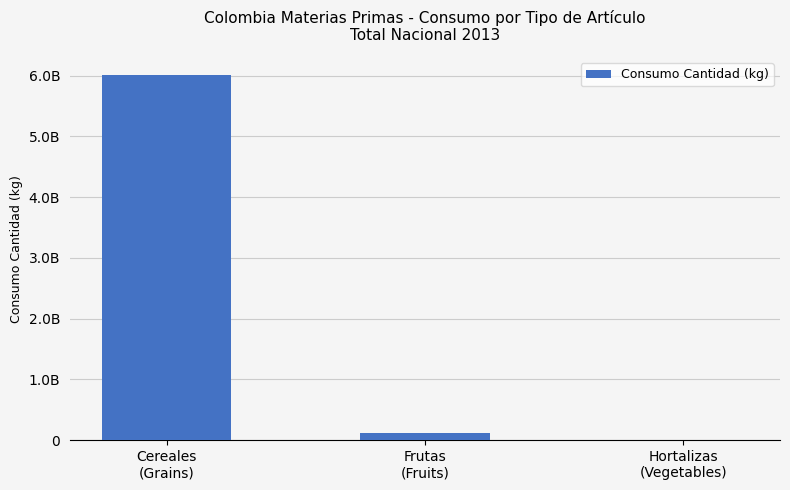

List the labels in order of value, largest first.

Cereales
(Grains), Frutas
(Fruits), Hortalizas
(Vegetables)